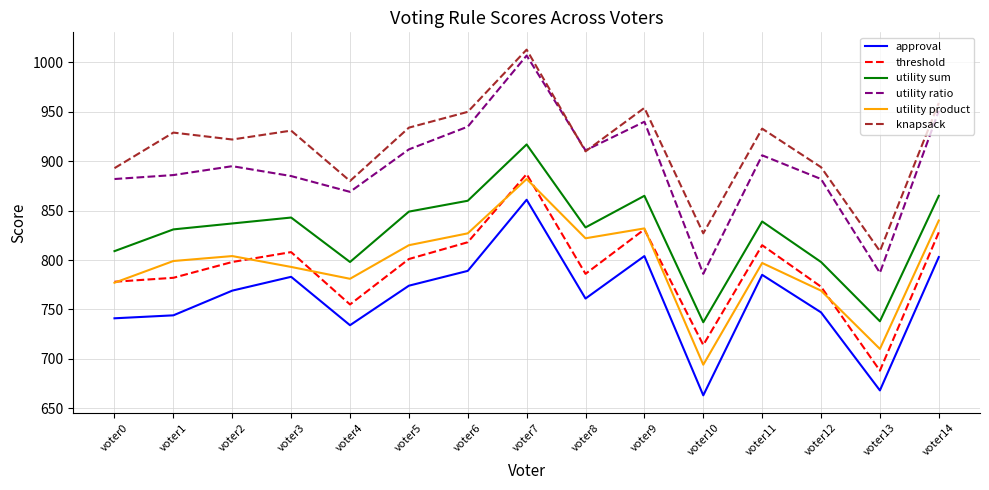

True or false: utility sum and threshold intersect in this chart.

False